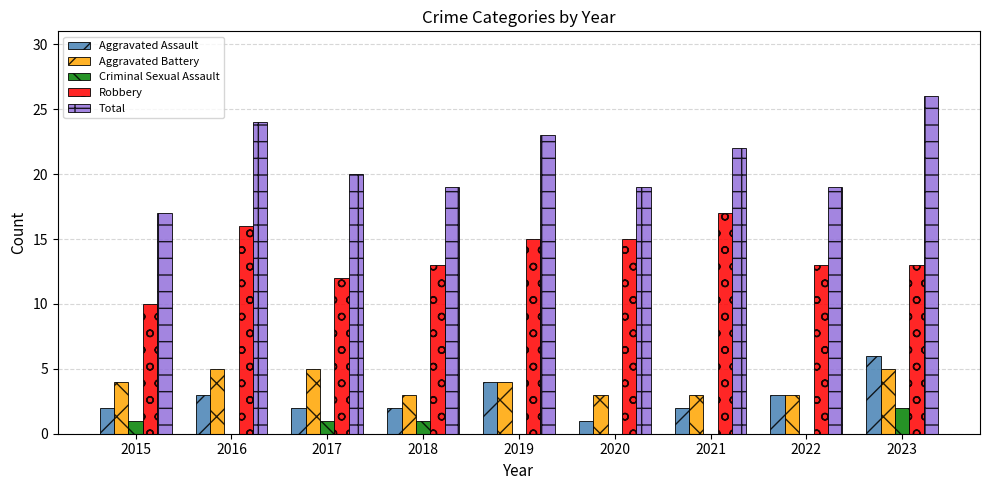

What is the sum of the Total values at 2016 and 2020?

43